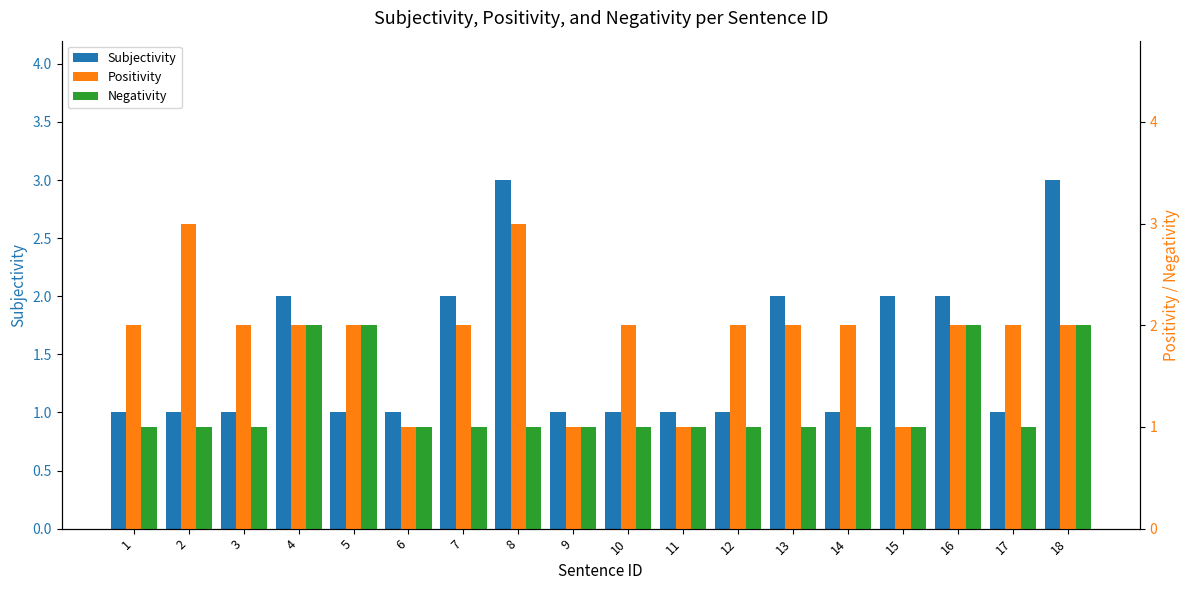

How many values in the Positivity series are below 2?

4